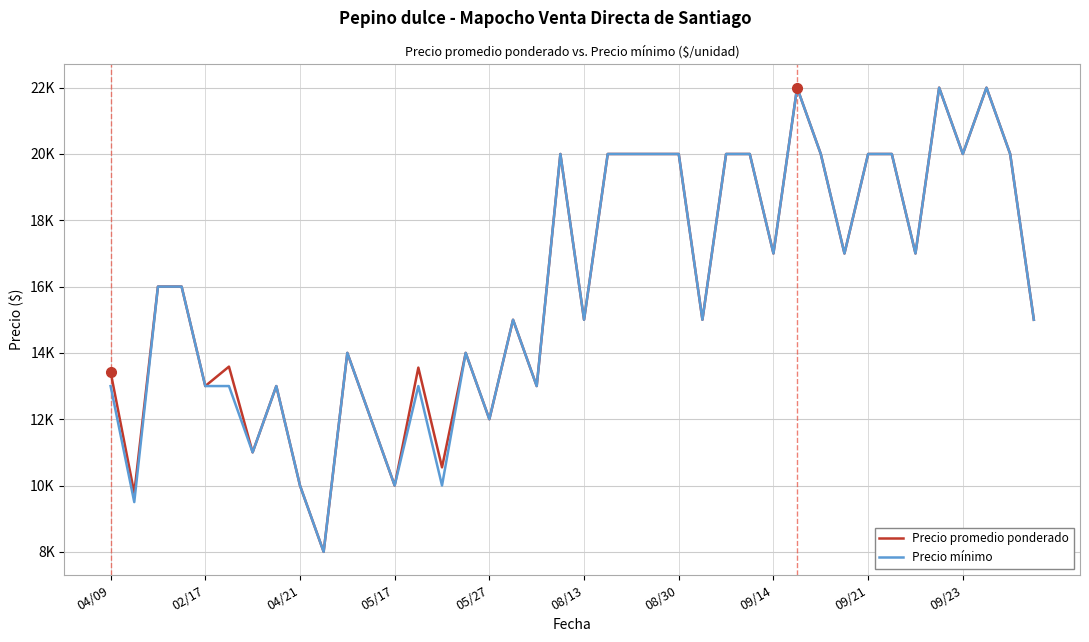

Rank the series by their average value, from highest to lowest.

Precio promedio ponderado, Precio mínimo